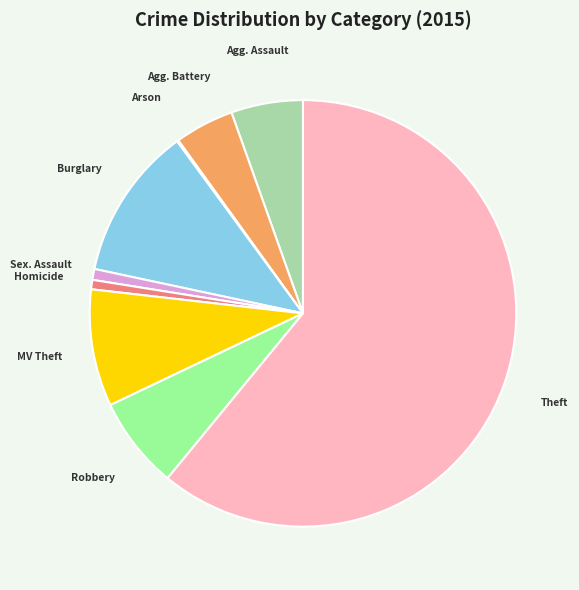

Is there any slice that represents more than half of the pie?

Yes